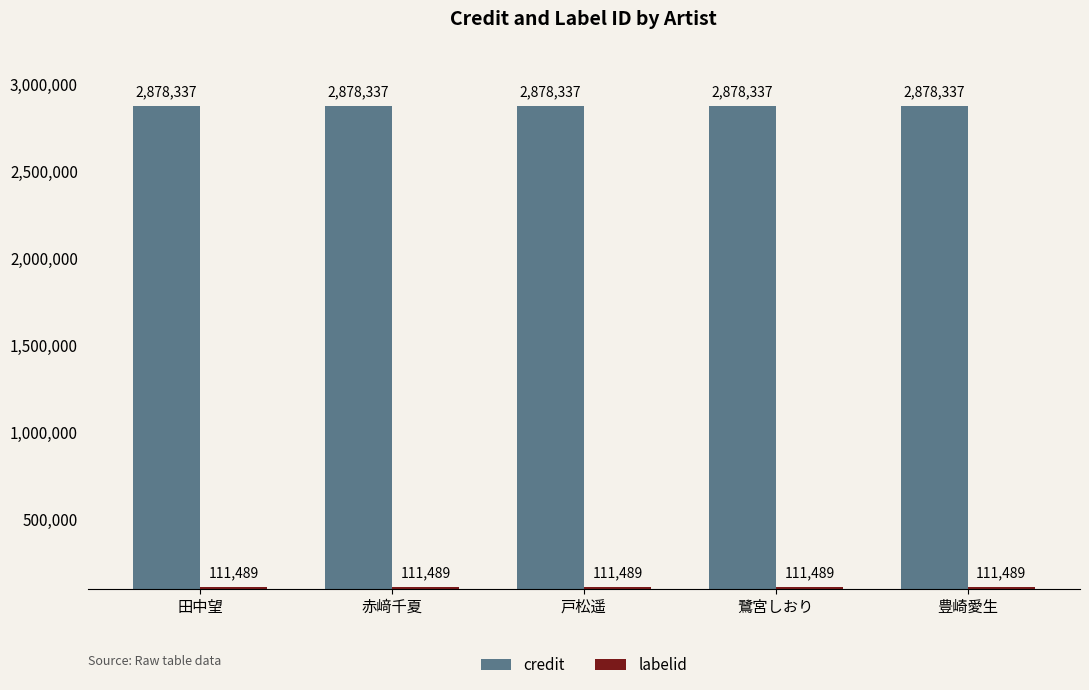

How many bars are there in each group?

2